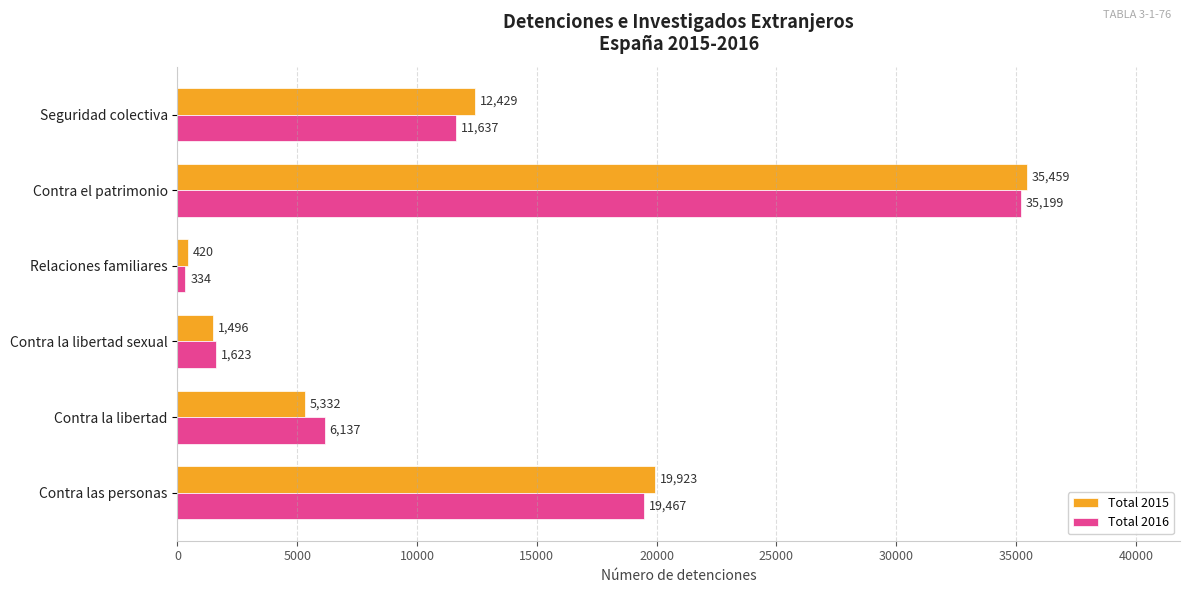

Count the number of data series in this chart.

2